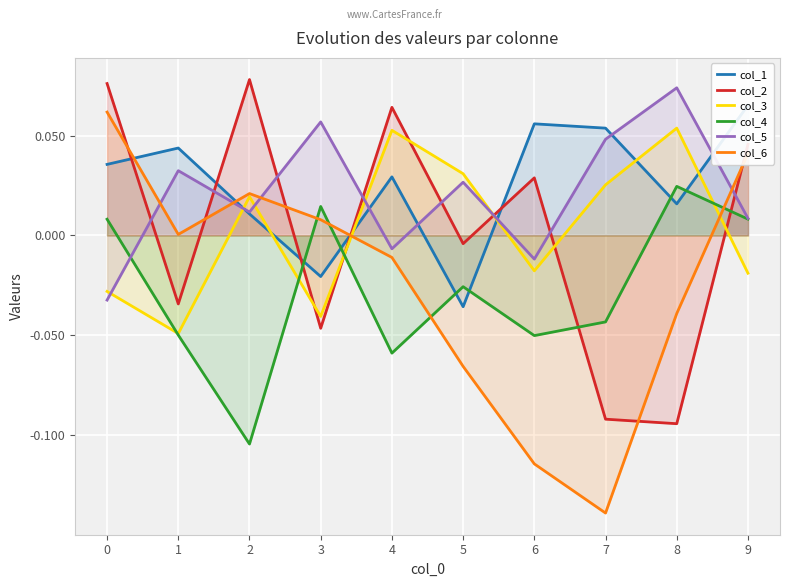

How many values in col_4 are above zero?

4